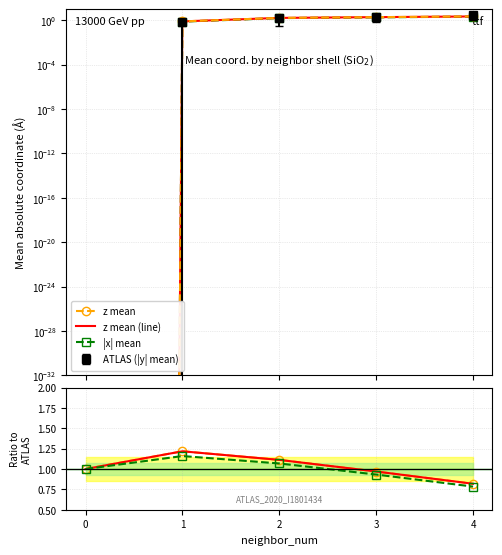

Rank the categories by z/y ratio value from highest to lowest.

1, 2, 0, 3, 4